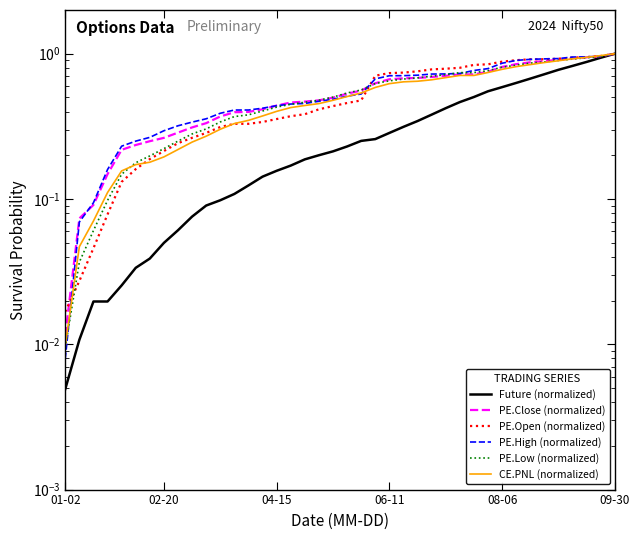

Does the chart have visible grid lines?

No